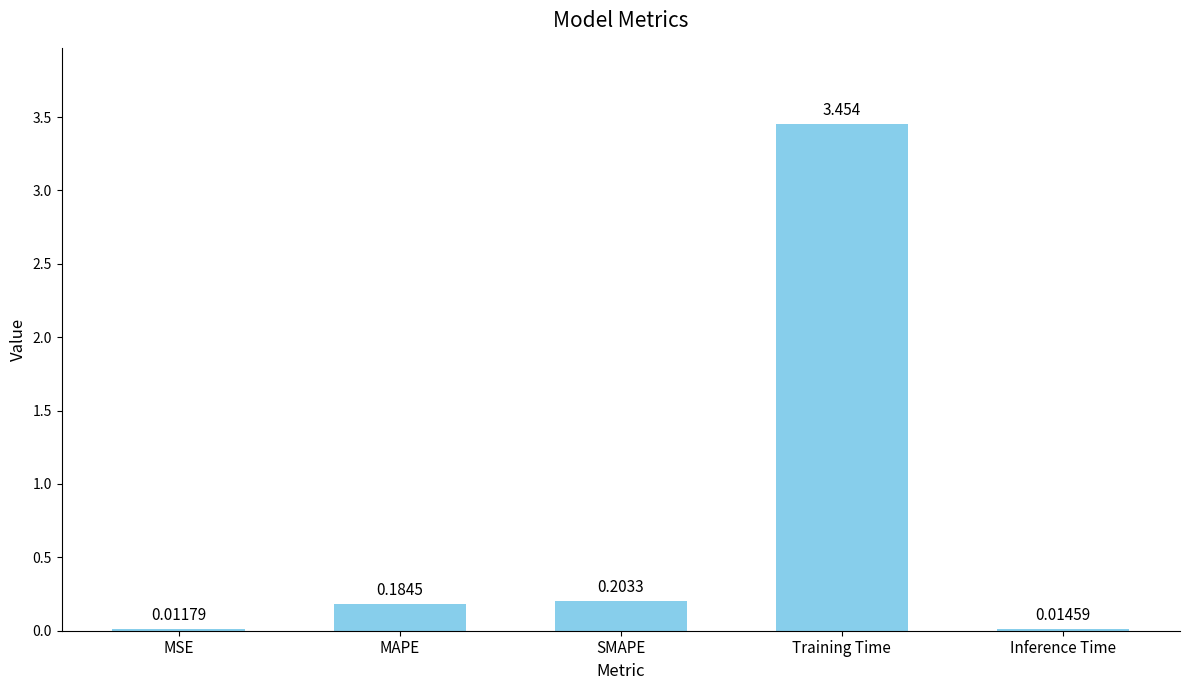

Which category has the highest value across all series?

Training Time